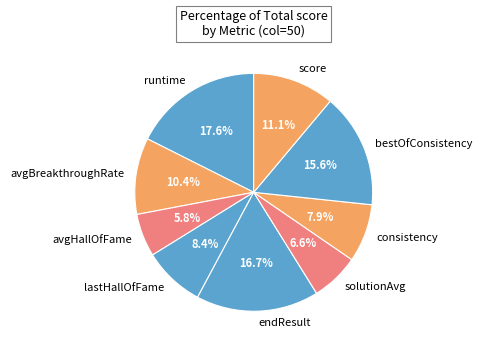

True or false: score accounts for 11% of the total.

True